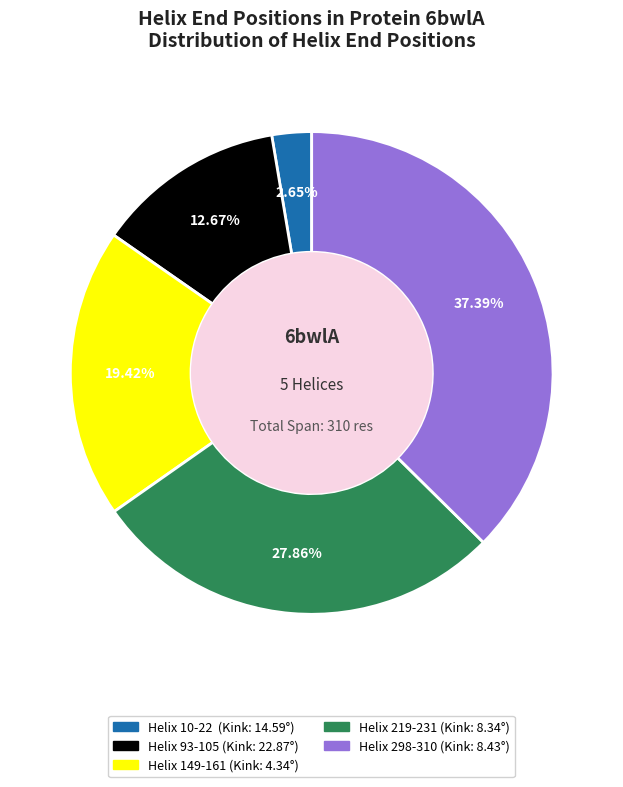

Between Helix 10-22 and Helix 149-161, which is larger?

Helix 149-161